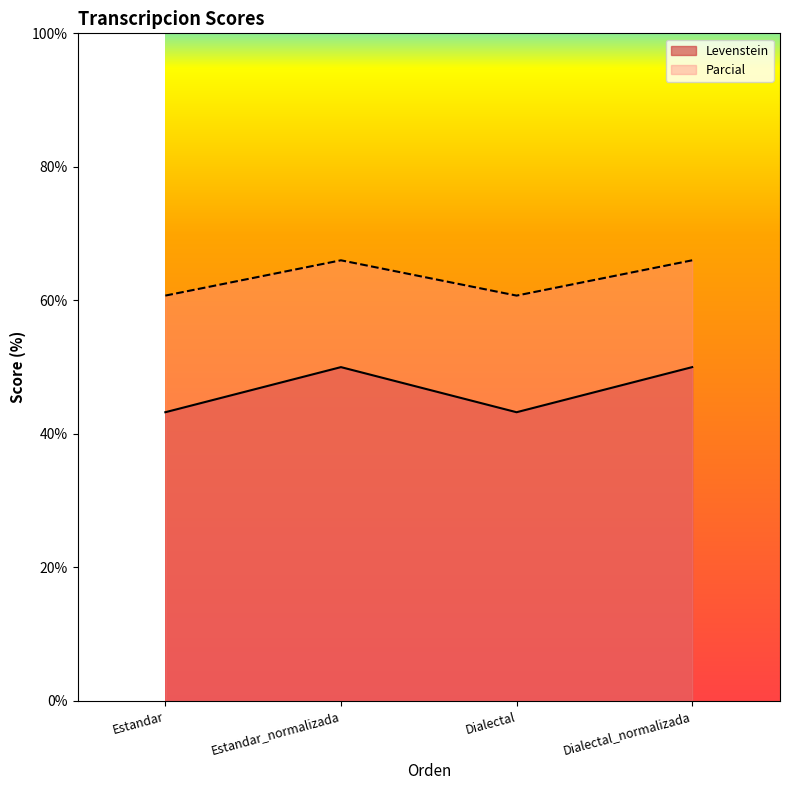

What position from the left is Dialectal?

3